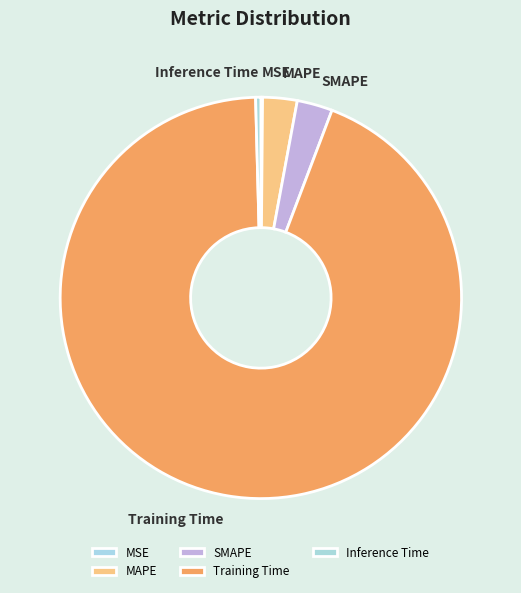

Which slice is the largest?

Training Time